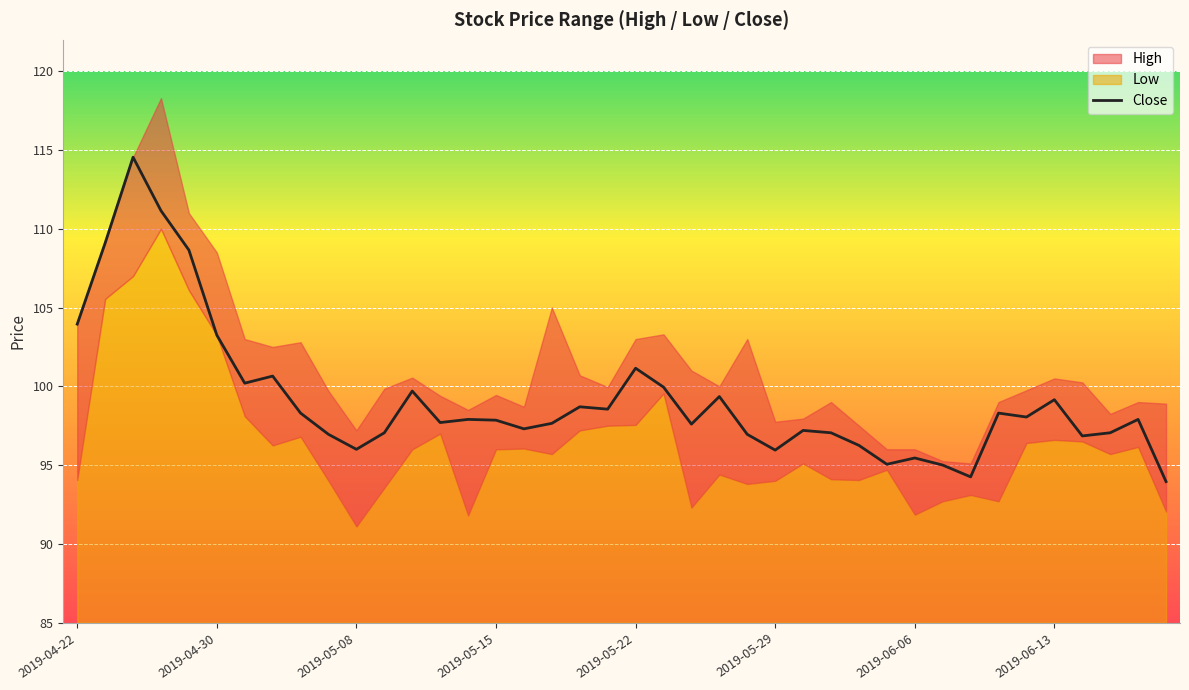

Is it true that Close equals 60.4 at 2019-06-13?

False